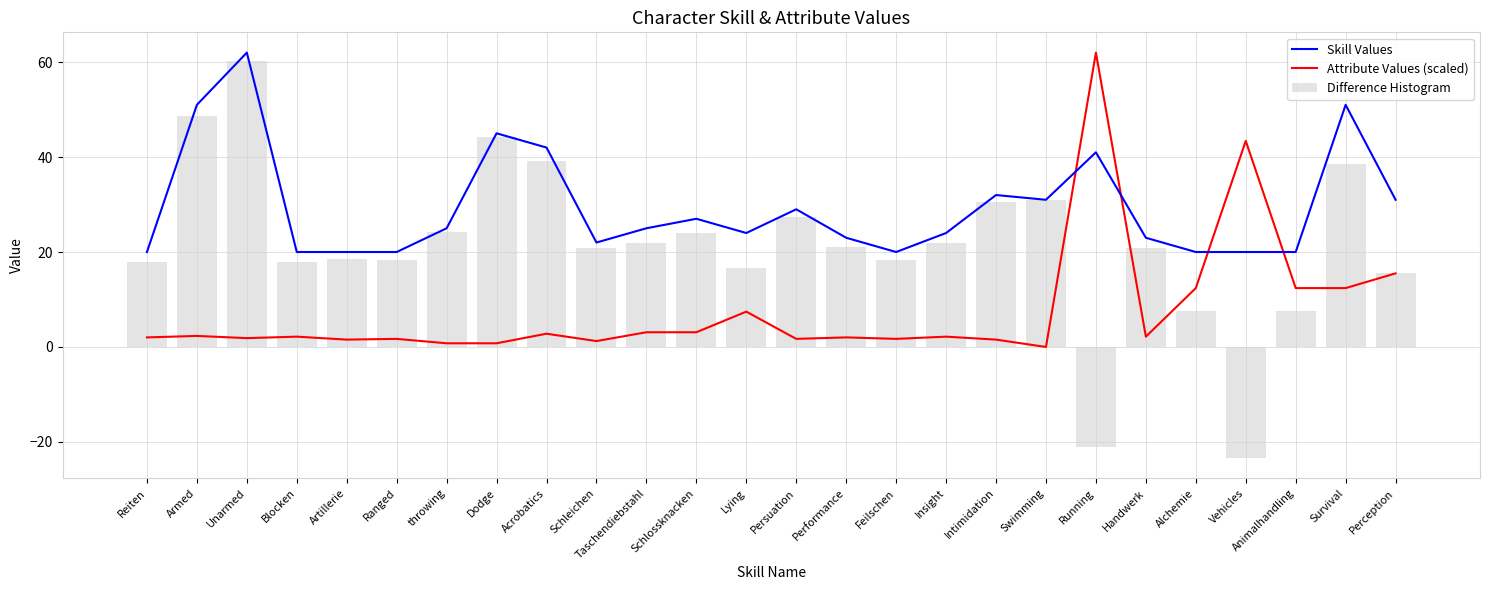

What is the value of the Difference Histogram bar at the 18th from the left?

30.4